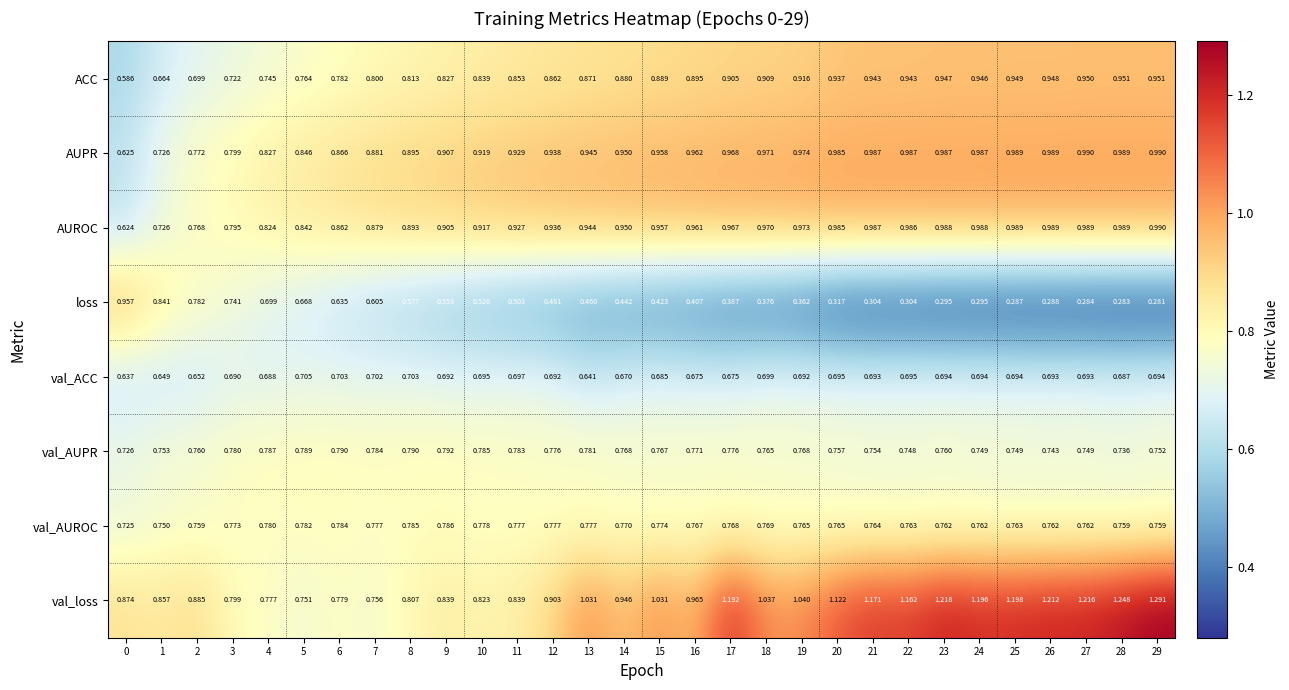

Which series has the largest range (max minus min)?

loss